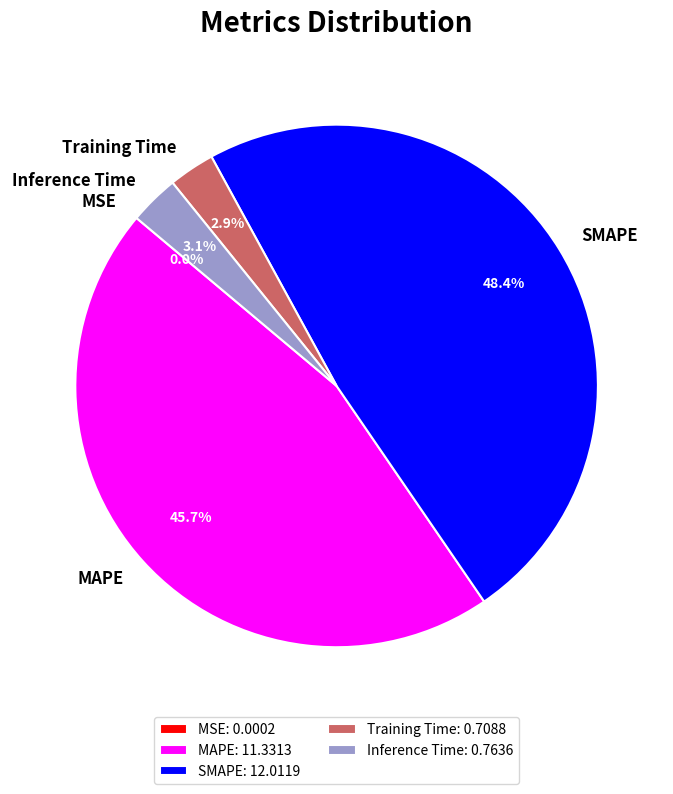

Which has a higher value, Training Time or SMAPE?

SMAPE